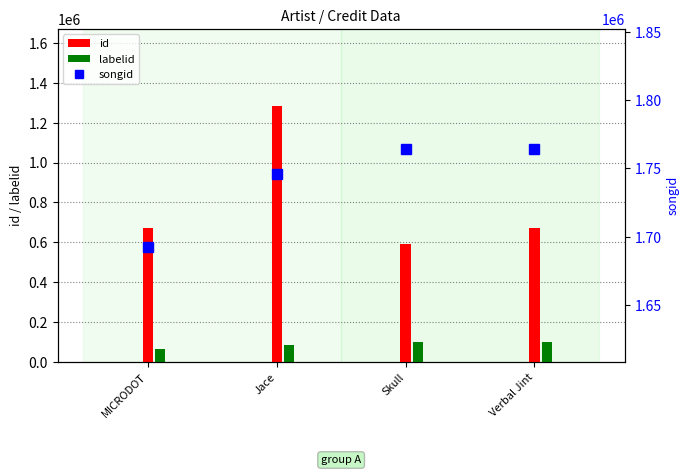

Is the value of songid at Jace greater than the value of id at Verbal Jint?

Yes